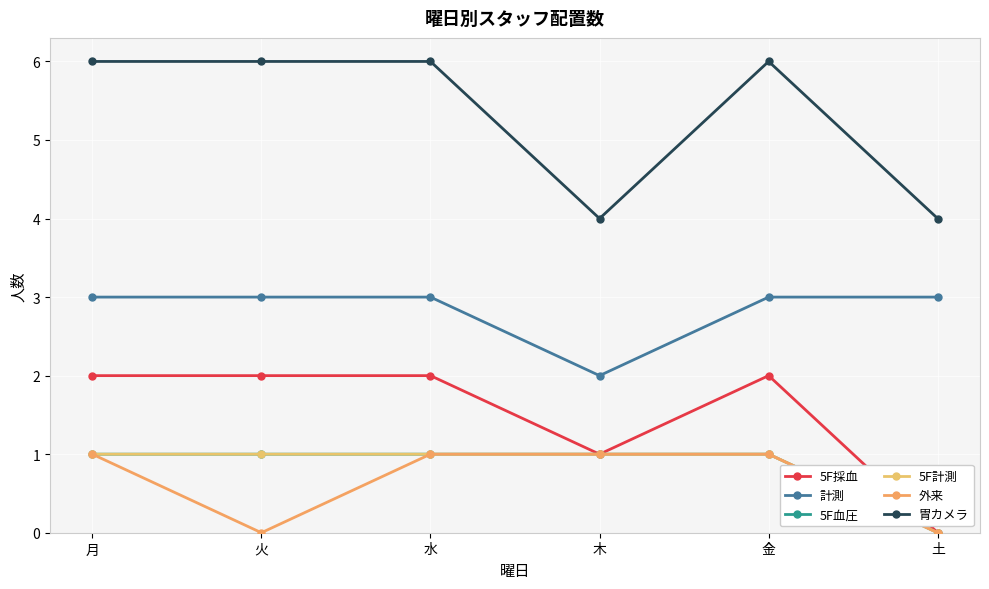

How many 5F血圧 values are between 1 and 2?

5